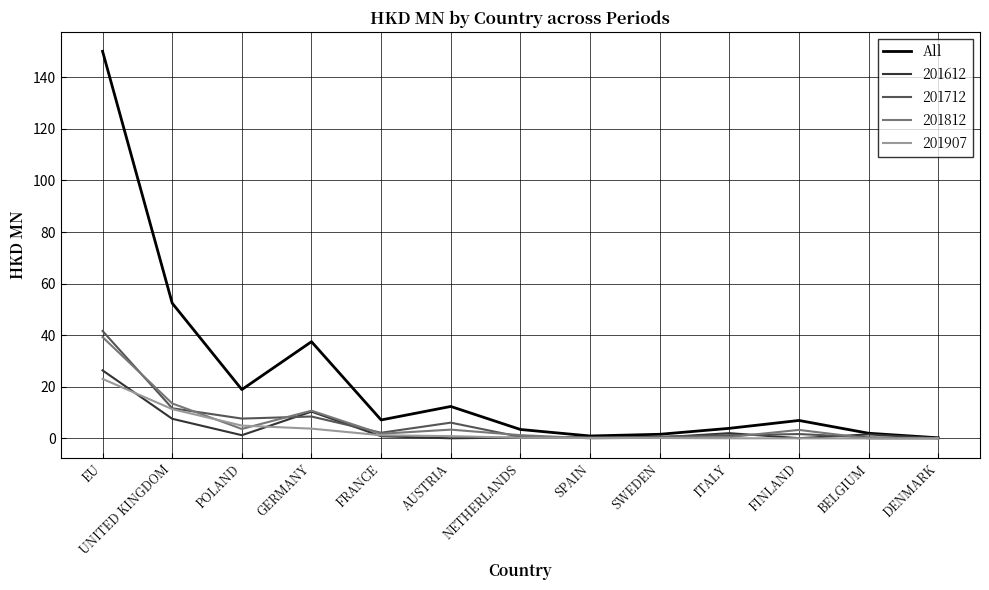

Which category has the highest value in the 201612 series?

EU